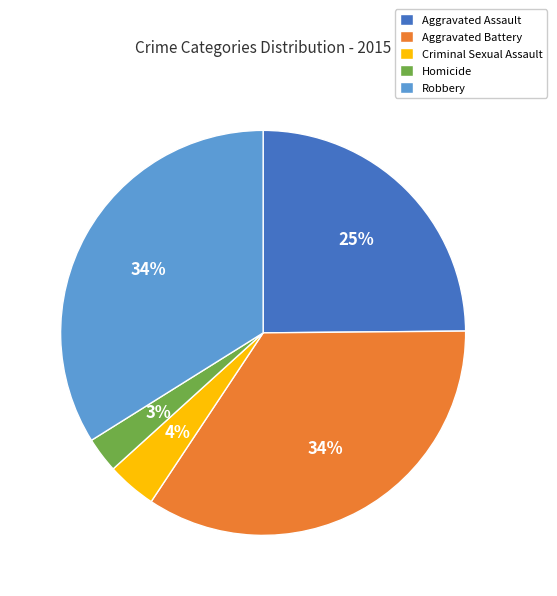

What percentage is the Criminal Sexual Assault slice, to the nearest percent?

4%